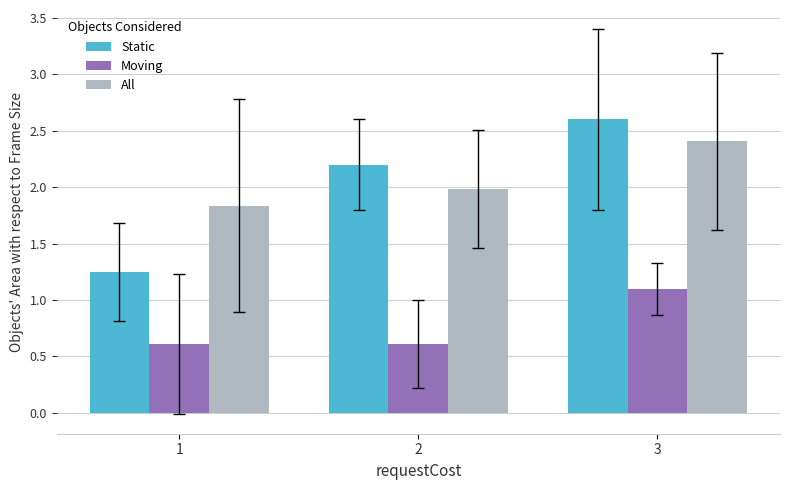

What are all the series names shown in the legend?

Static, Moving, All